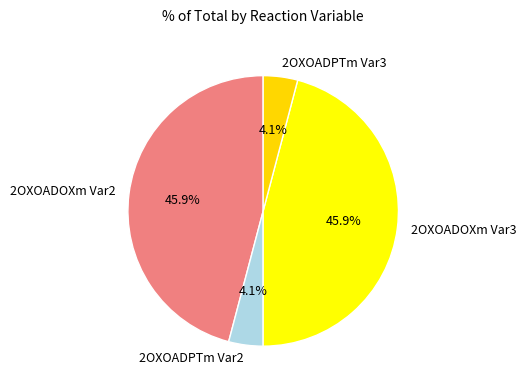

Between 2OXOADPTm Var3 and 2OXOADOXm Var2, which is larger?

2OXOADOXm Var2